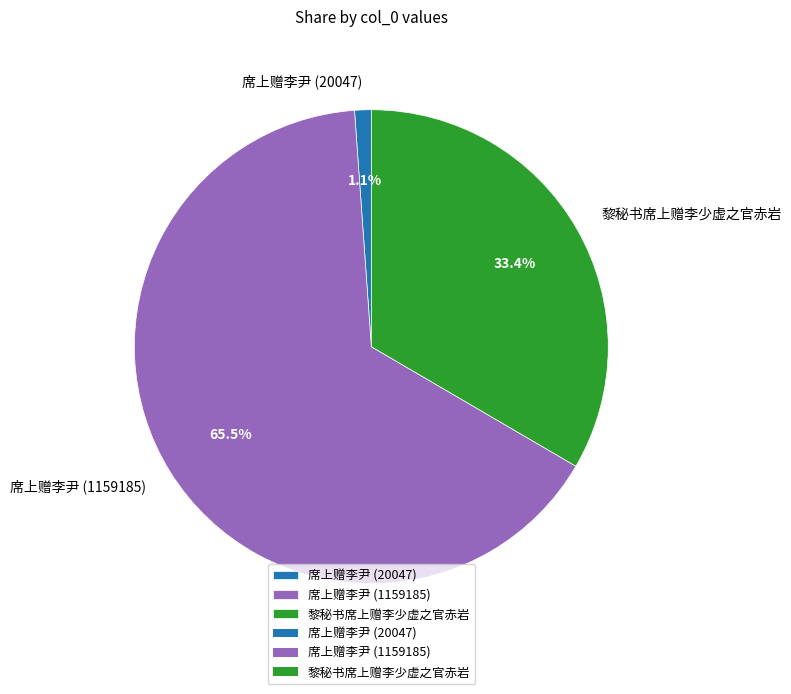

To the nearest percent, what percentage of the pie is 席上赠李尹 (20047)?

1%